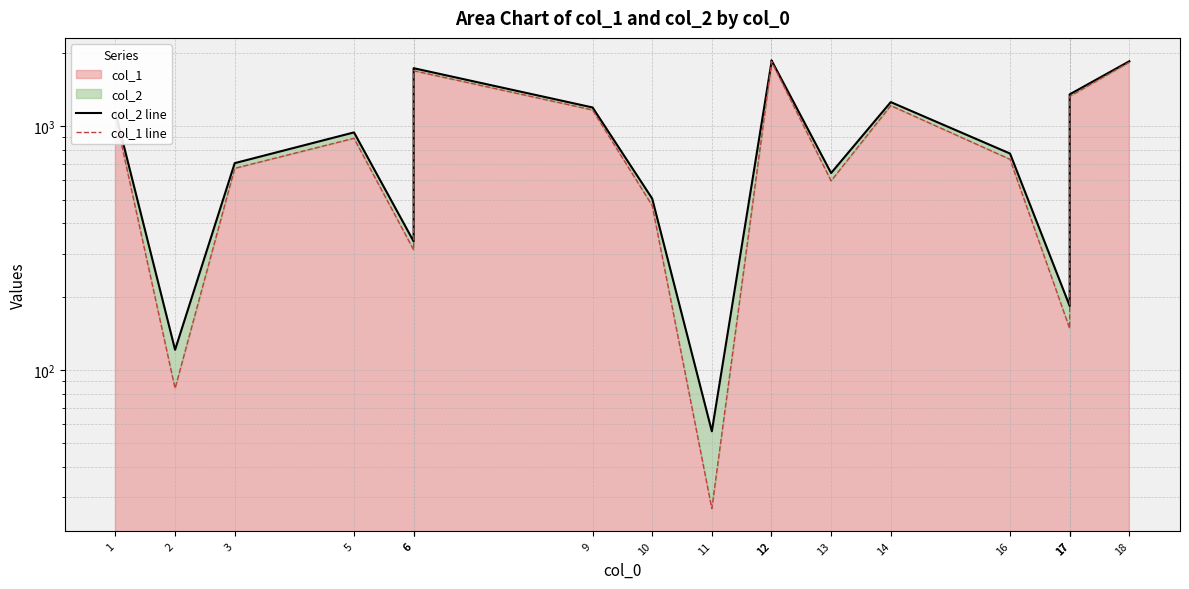

Is the value of col_1 line at 12 greater than the value of col_2 line at 17?

Yes